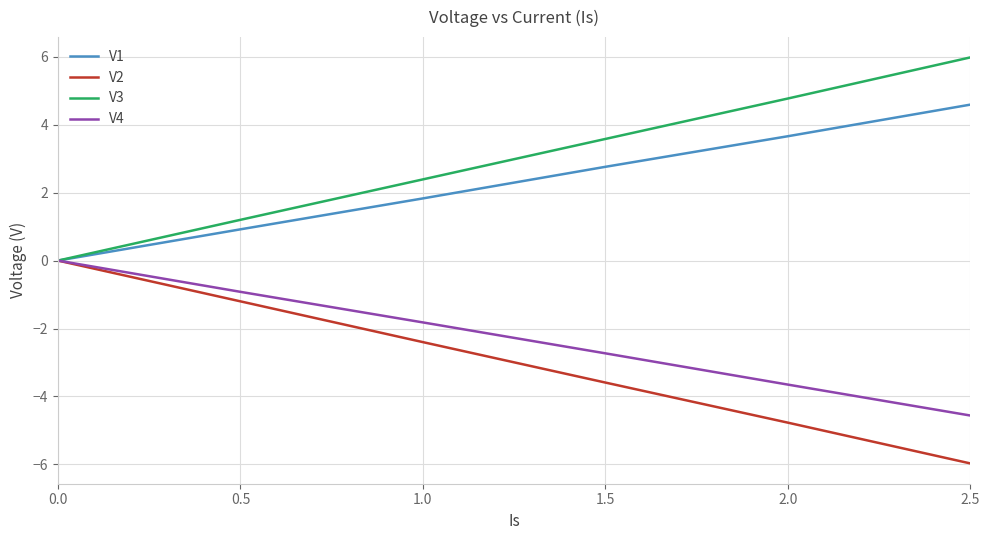

How many lines are shown in the chart?

4